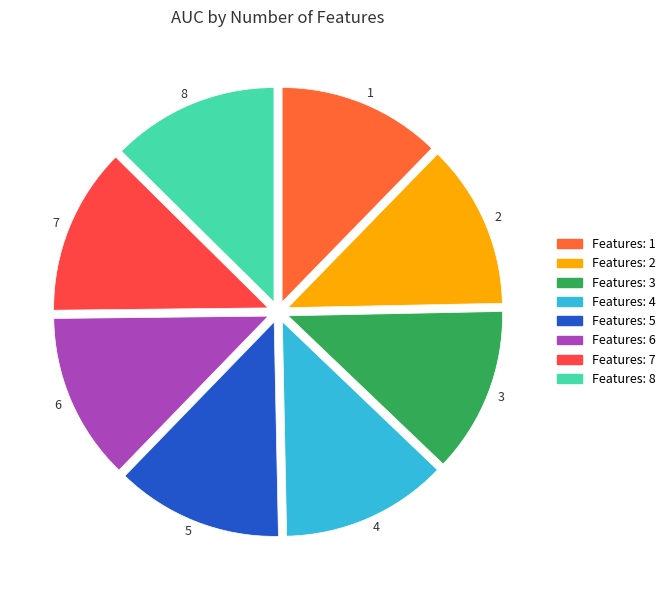

Is there any slice that represents more than half of the pie?

No